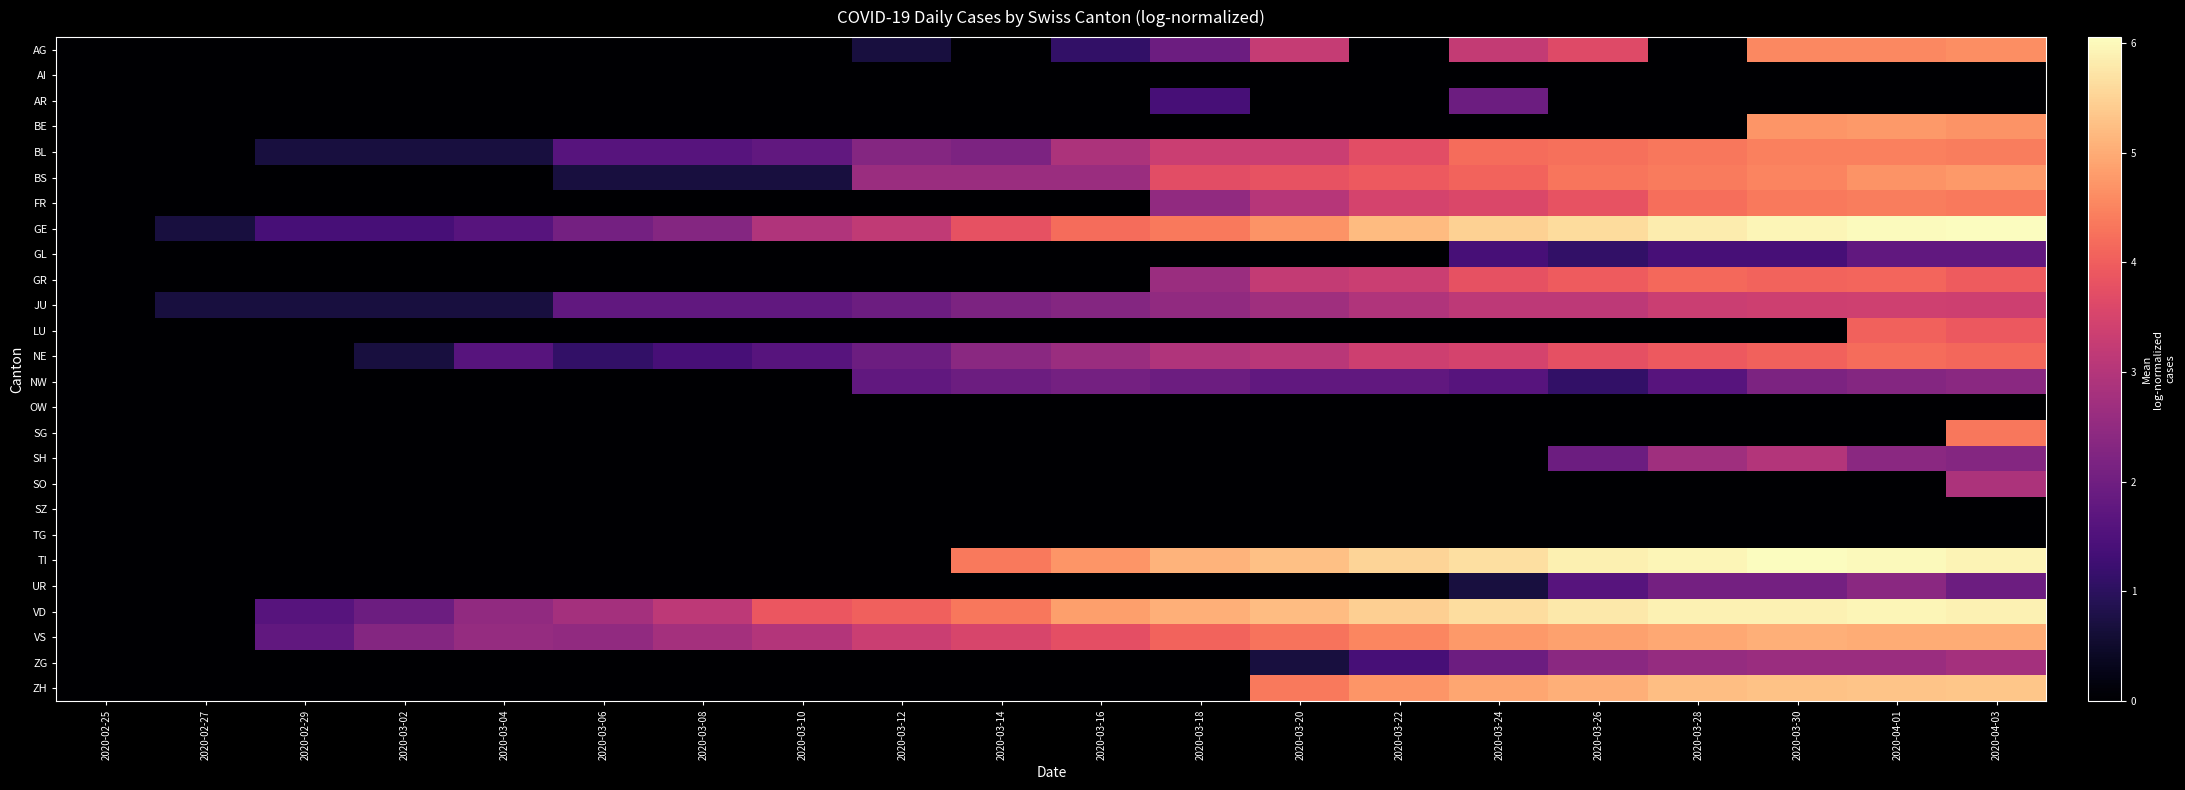

What is the total value across all series at 2020-02-29?

6.2